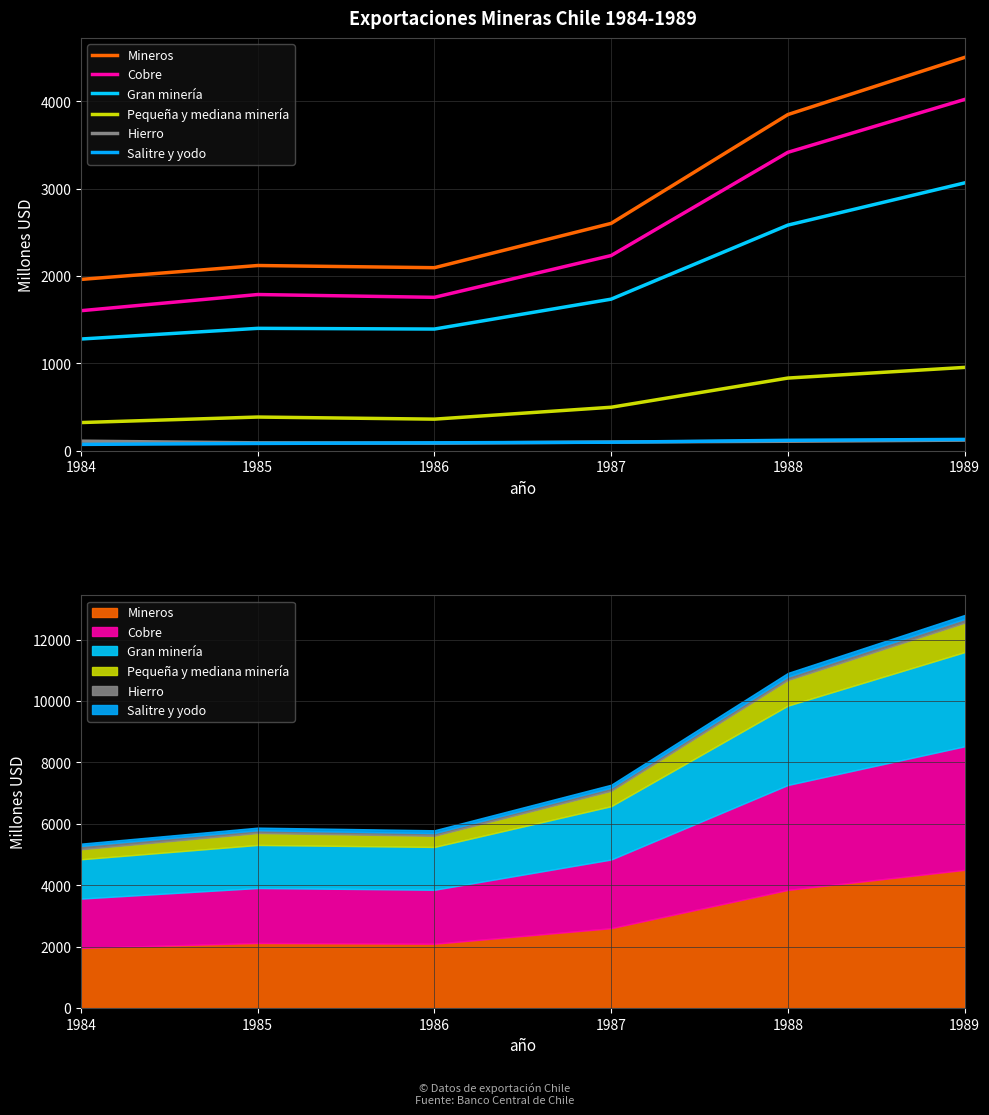

True or false: Hierro and Cobre cross at least once.

False